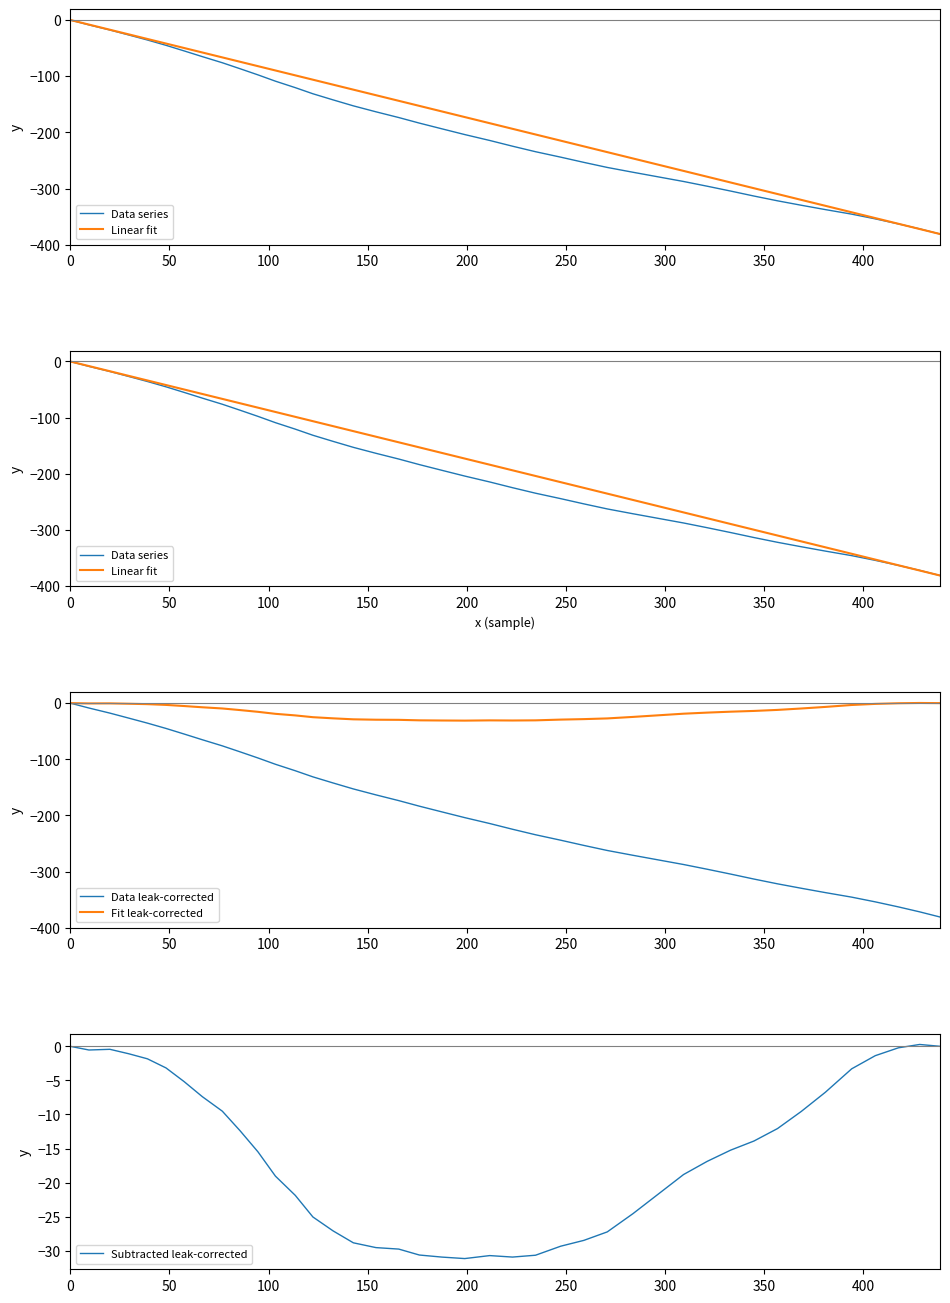

What is the minimum value for Fit leak-corrected?

-31.2